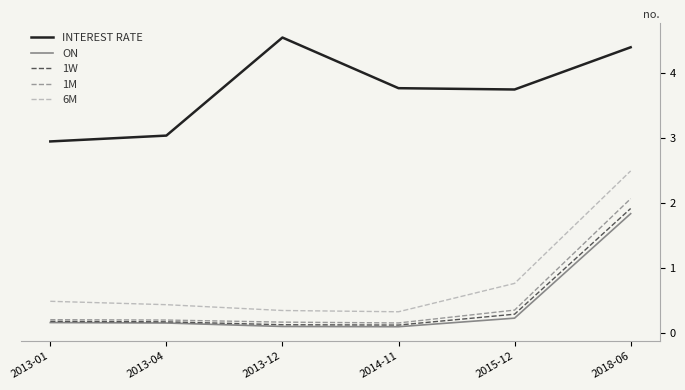

True or false: ON and 1M cross at least once.

False